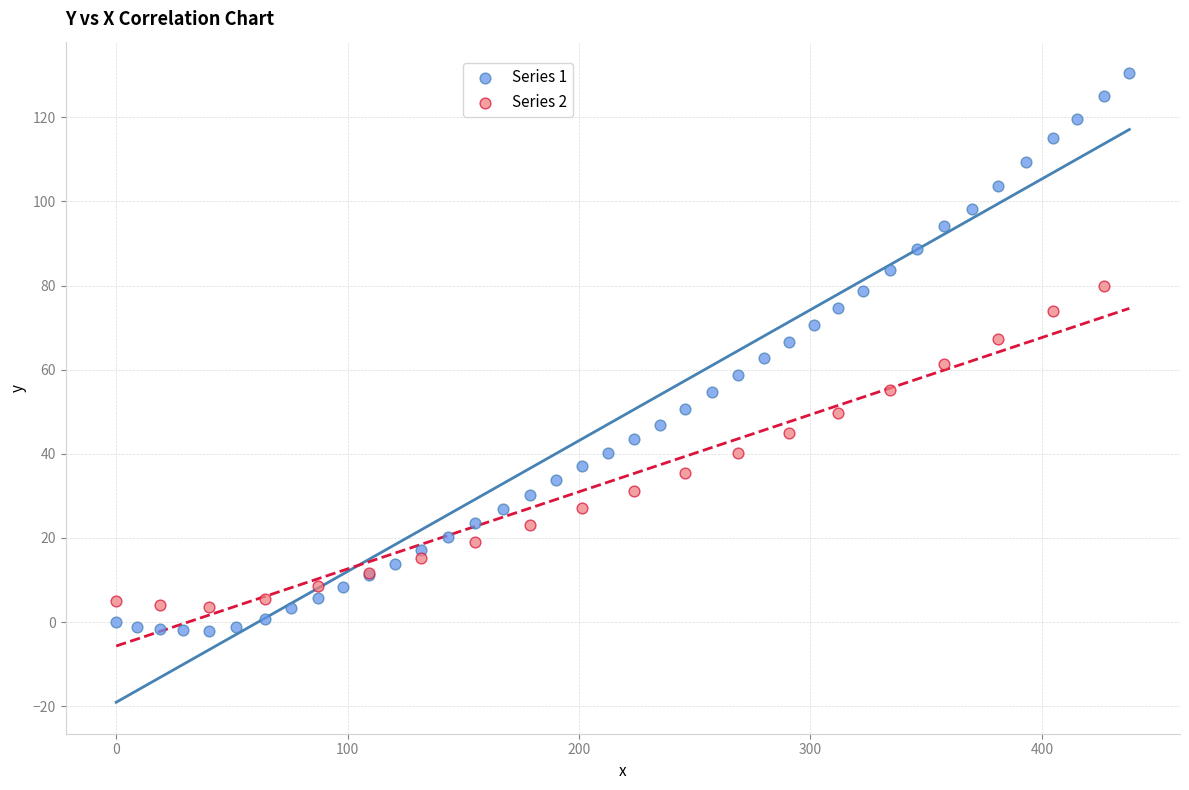

Which series reaches the maximum Y coordinate?

Series 1